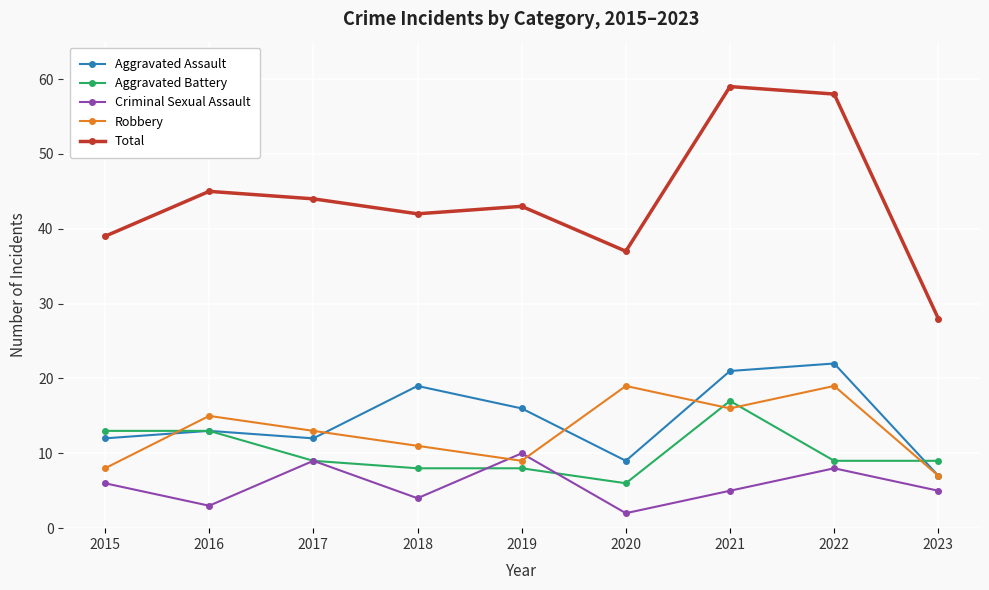

At how many categories does at least one series exceed 30?

8